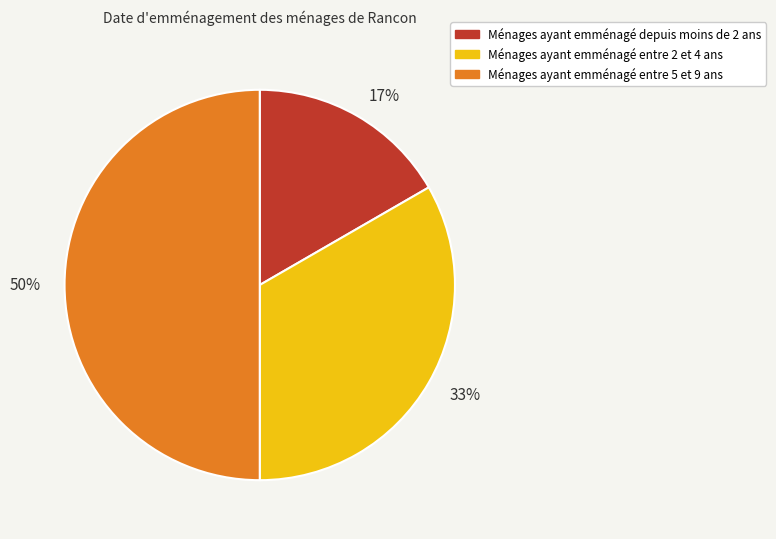

How many slices are in this pie chart?

3